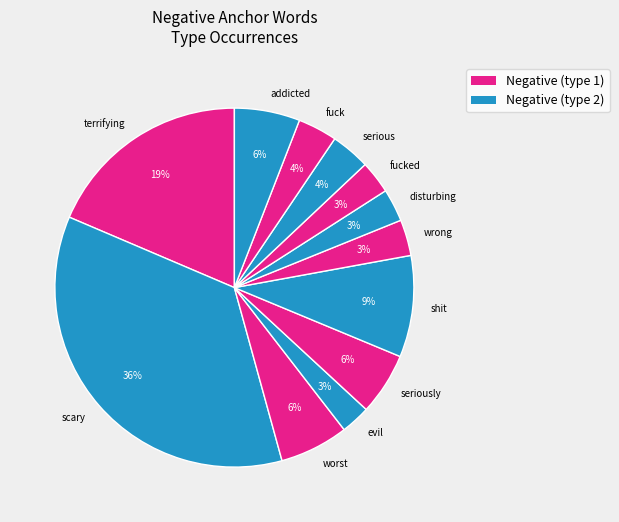

To the nearest percent, what is the average slice percentage?

8%